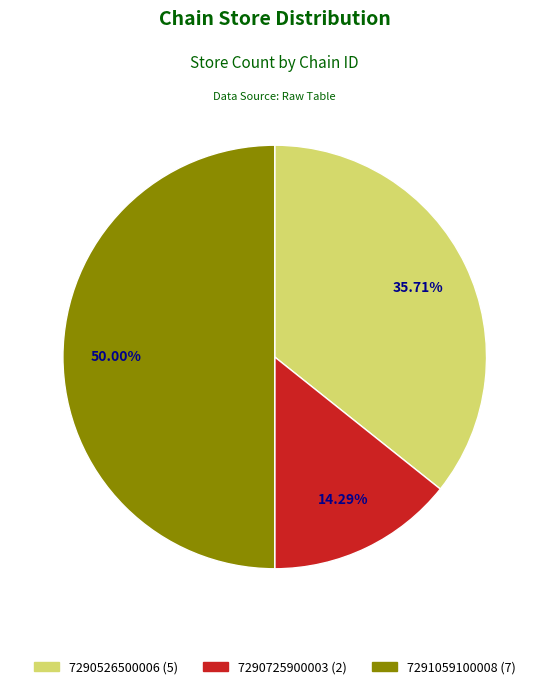

To the nearest percent, what portion does 7291059100008 represent?

50%